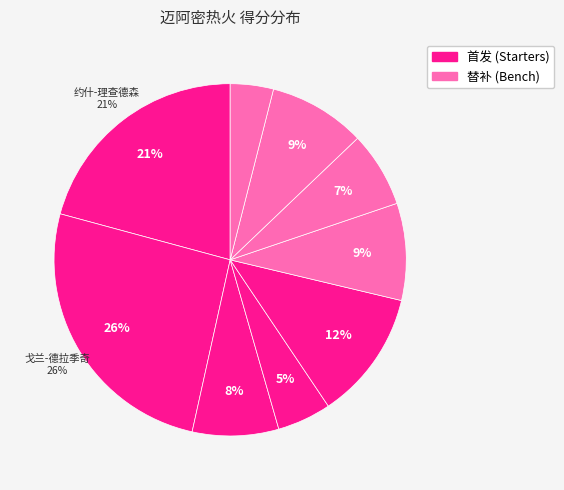

How many slices are in this pie chart?

9